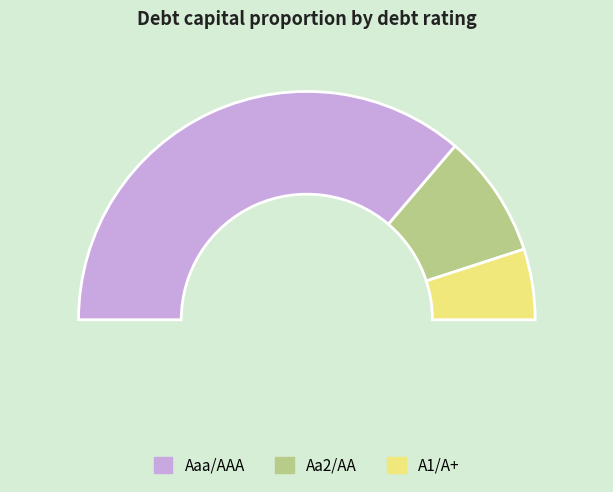

Rank the categories by value from lowest to highest.

A1/A+, Aa2/AA, Aaa/AAA